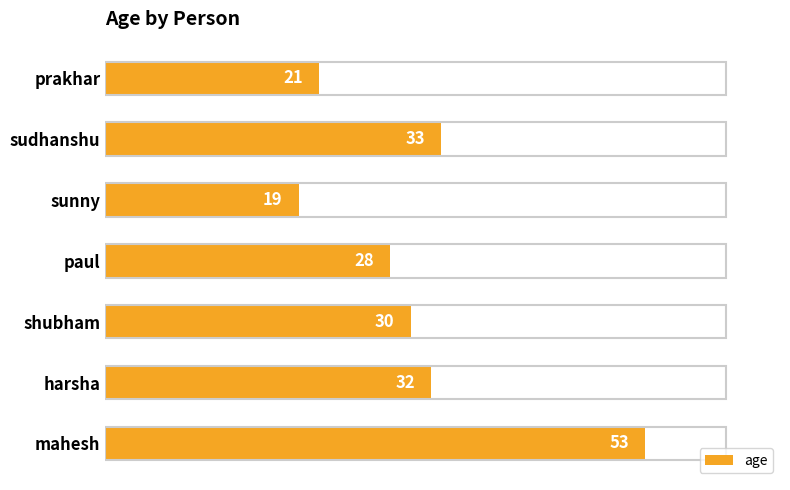

What is the change in value from prakhar to harsha?

+11